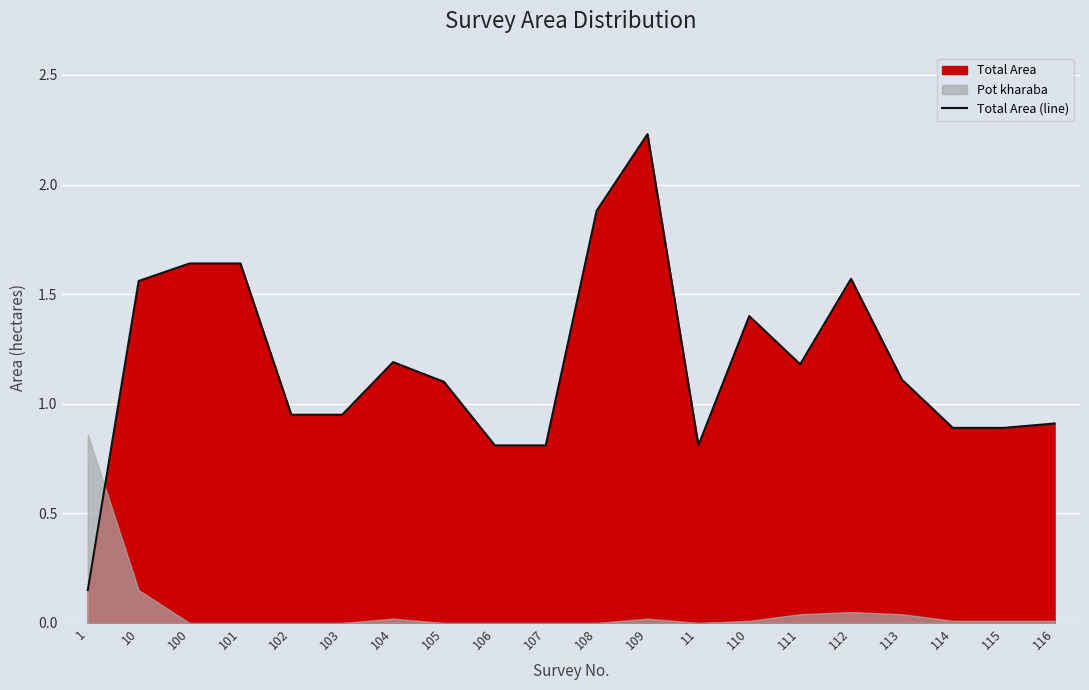

At which label does the data first exceed 1?

10